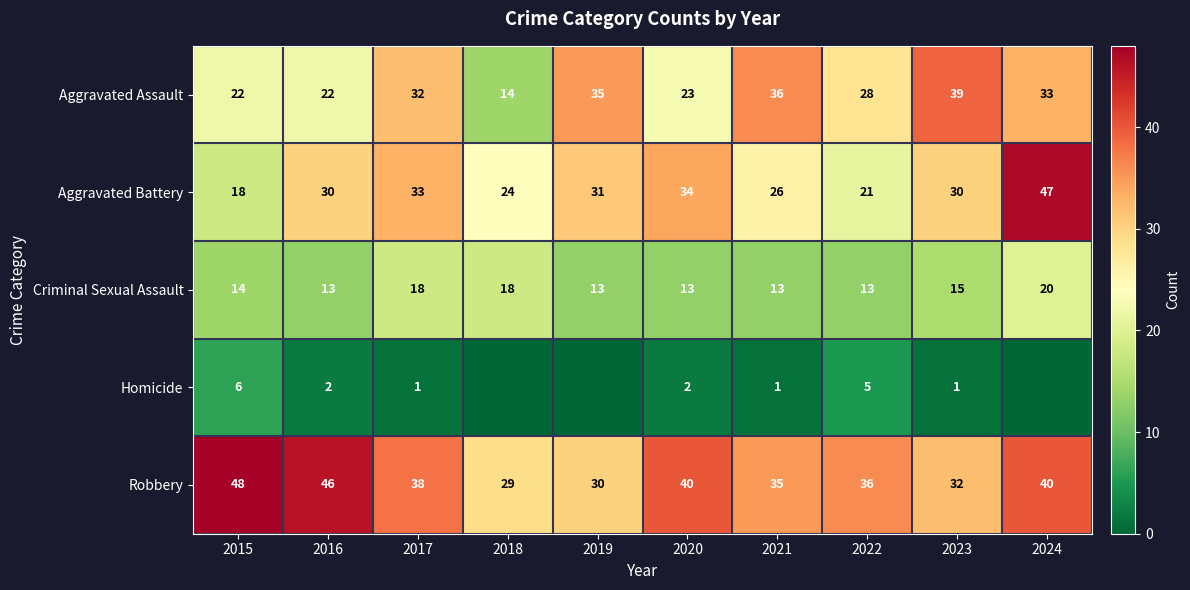

What is the sum of the Aggravated Assault values at 2020 and 2024?

56